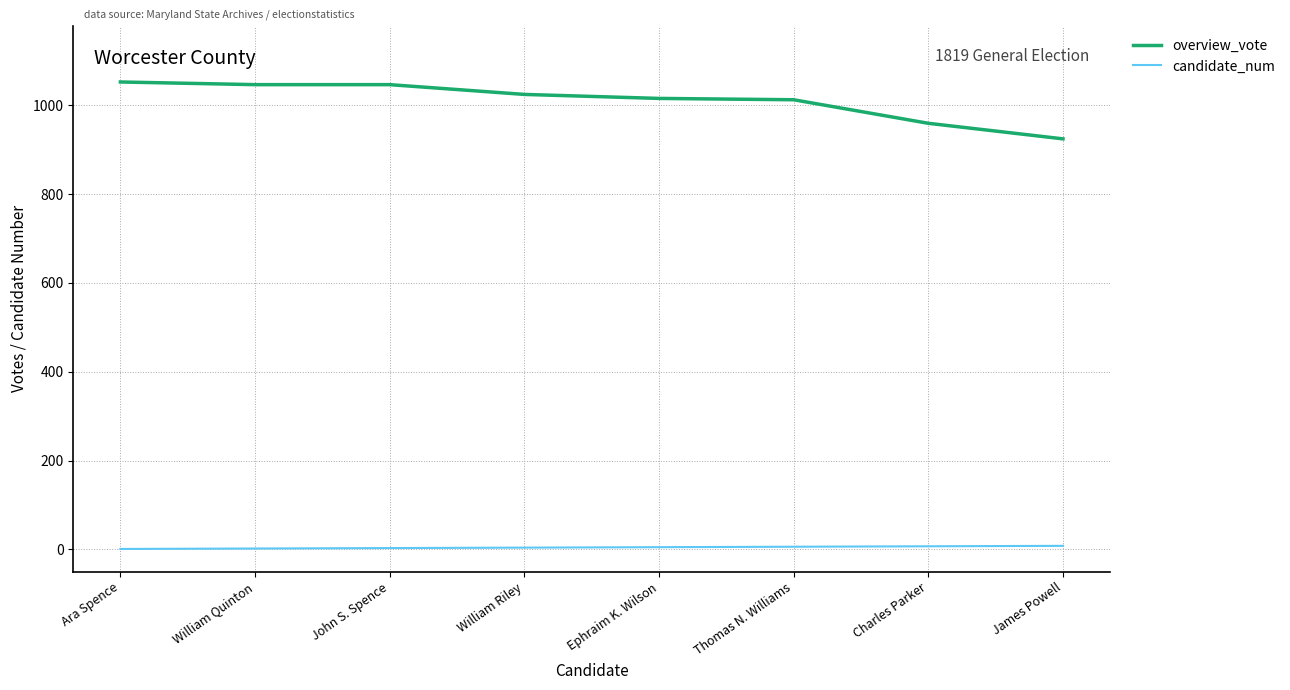

What is the maximum value shown in the chart?

1052